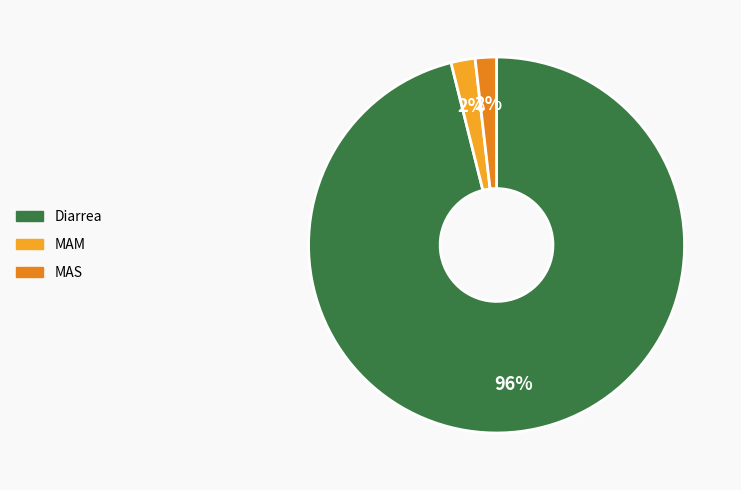

Is there any slice that represents more than half of the pie?

Yes